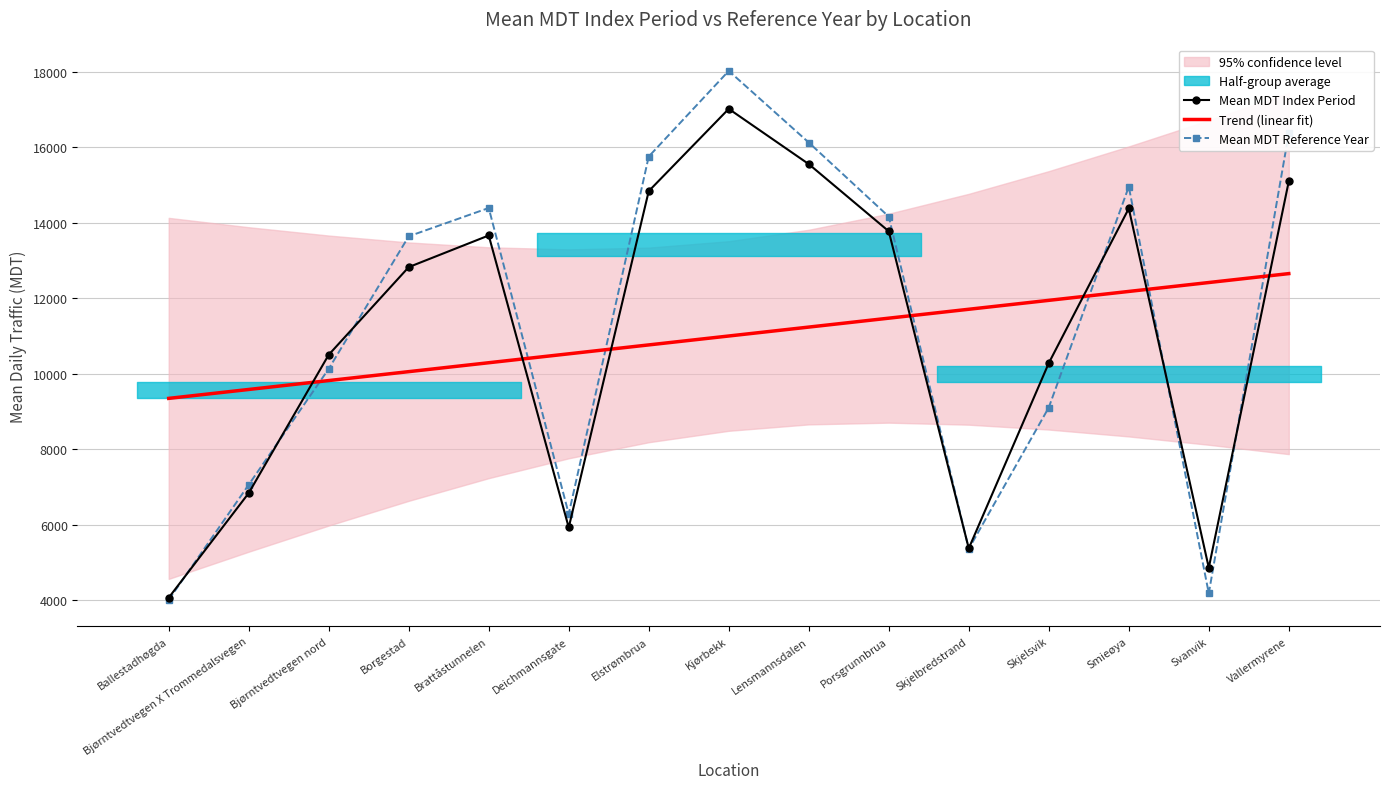

How many intersections are there between Mean MDT Reference Year and Mean MDT Index Period?

7